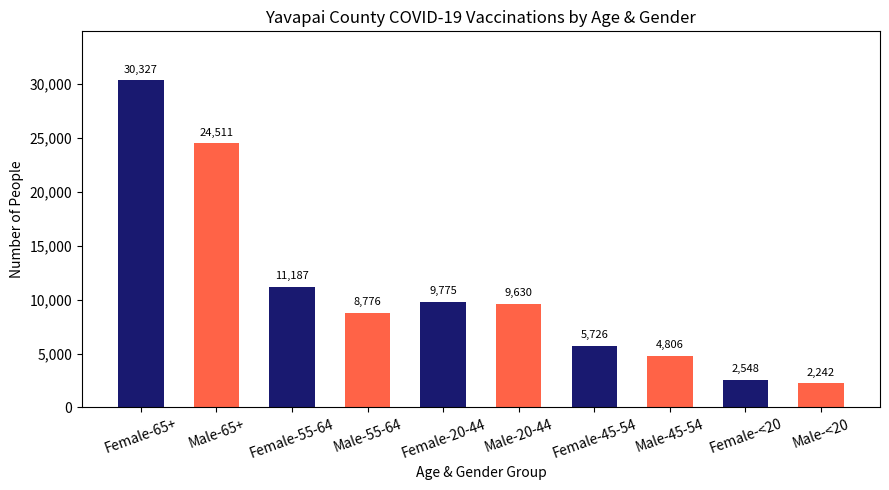

What is the smallest value displayed?

2242